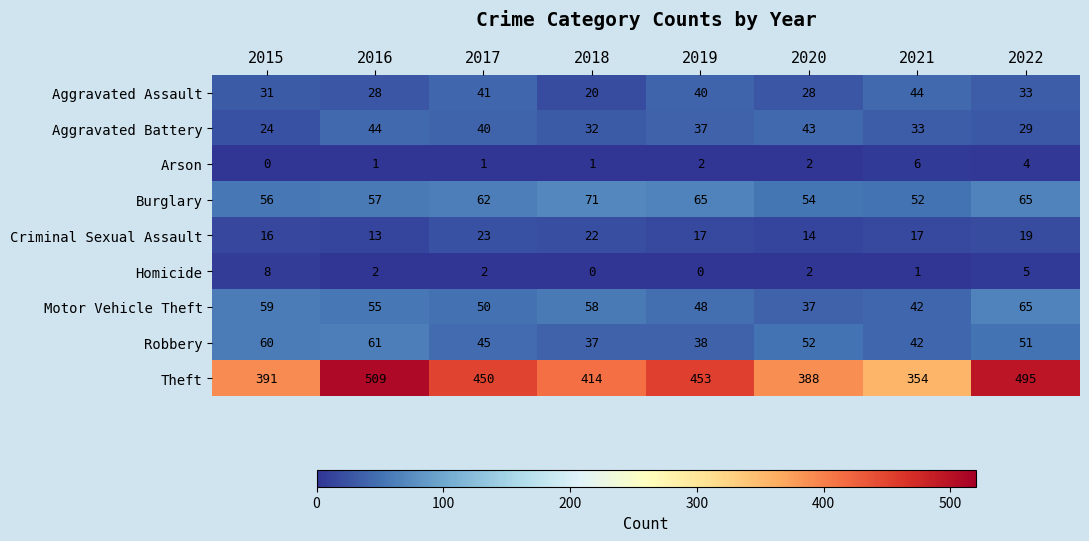

Where does the Homicide series first go above 2?

2015